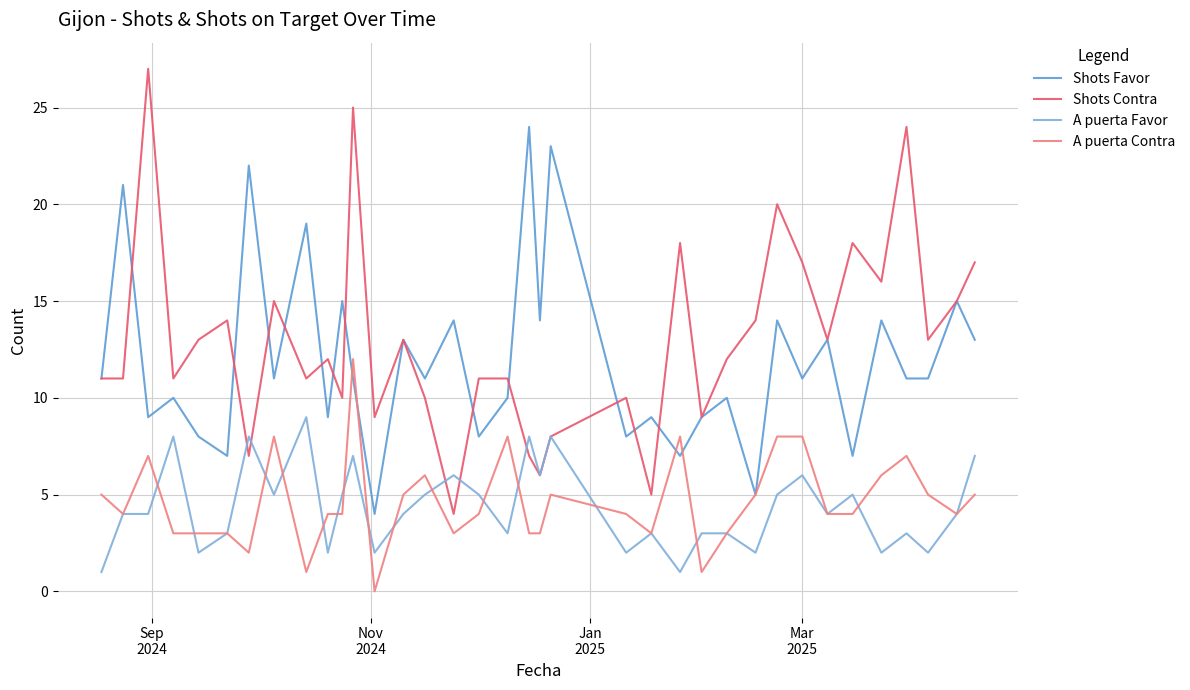

True or false: A puerta Favor and Shots Favor intersect in this chart.

False